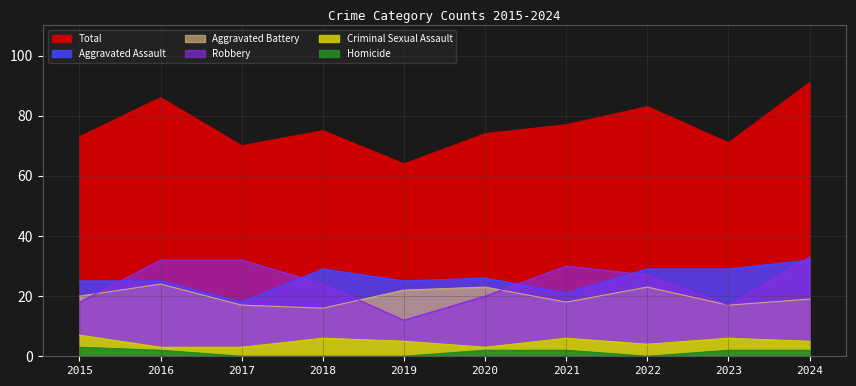

Is it true that Robbery equals 24 at 2018?

True